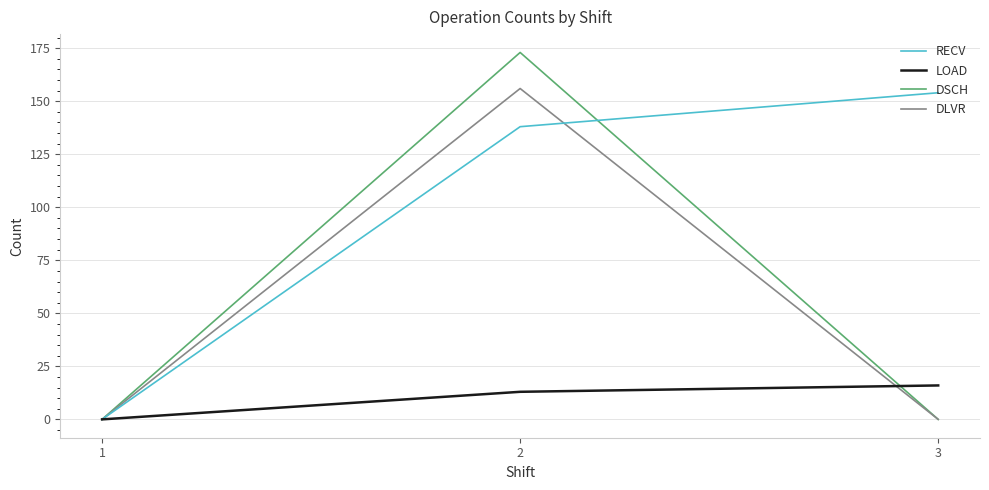

How many DSCH values are between 0 and 173?

3